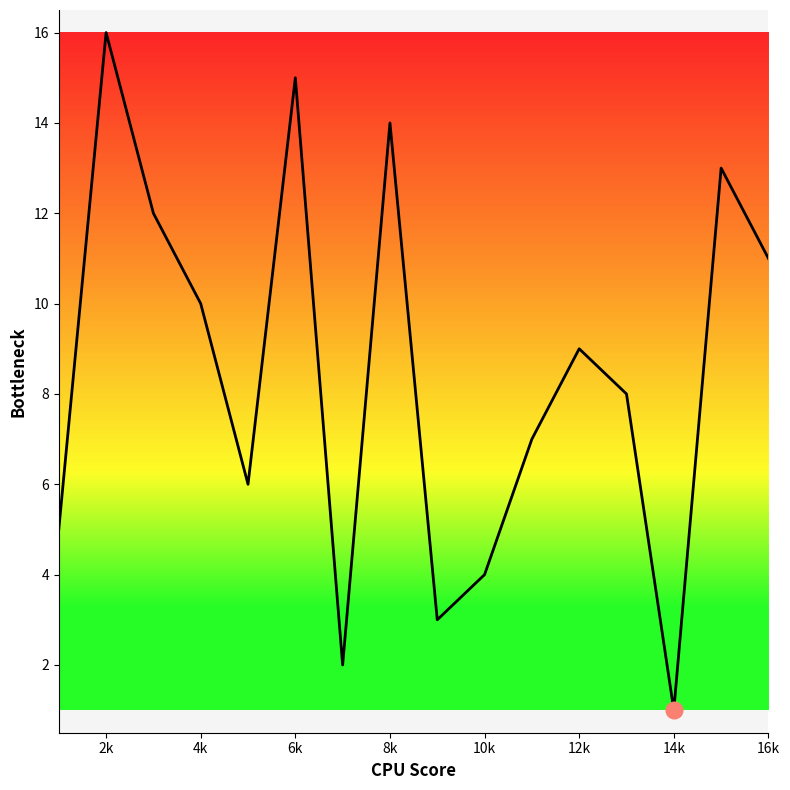

What is the difference between the maximum and minimum values?

15